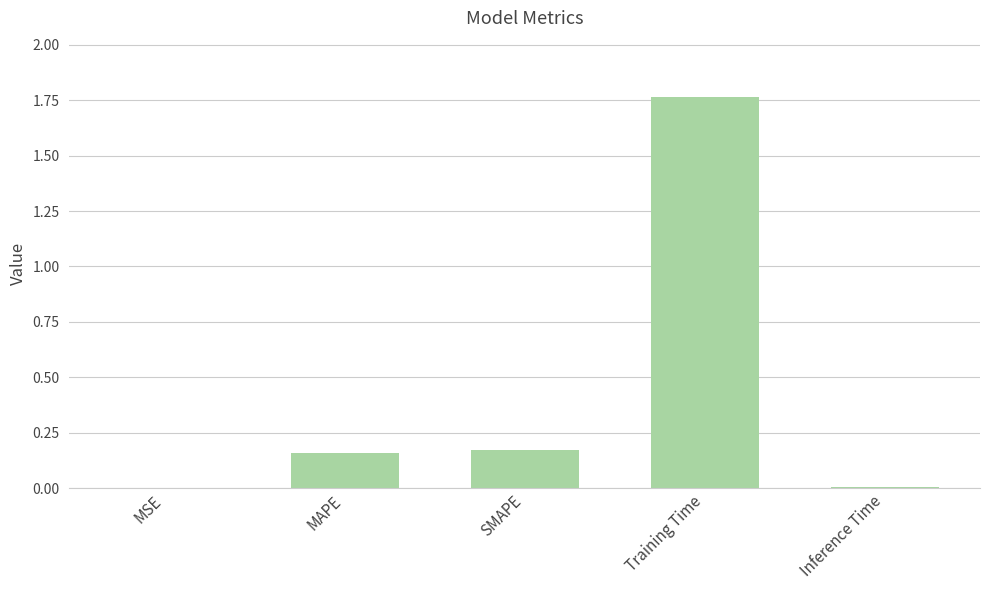

At which category does the chart reach its peak across all series?

Training Time